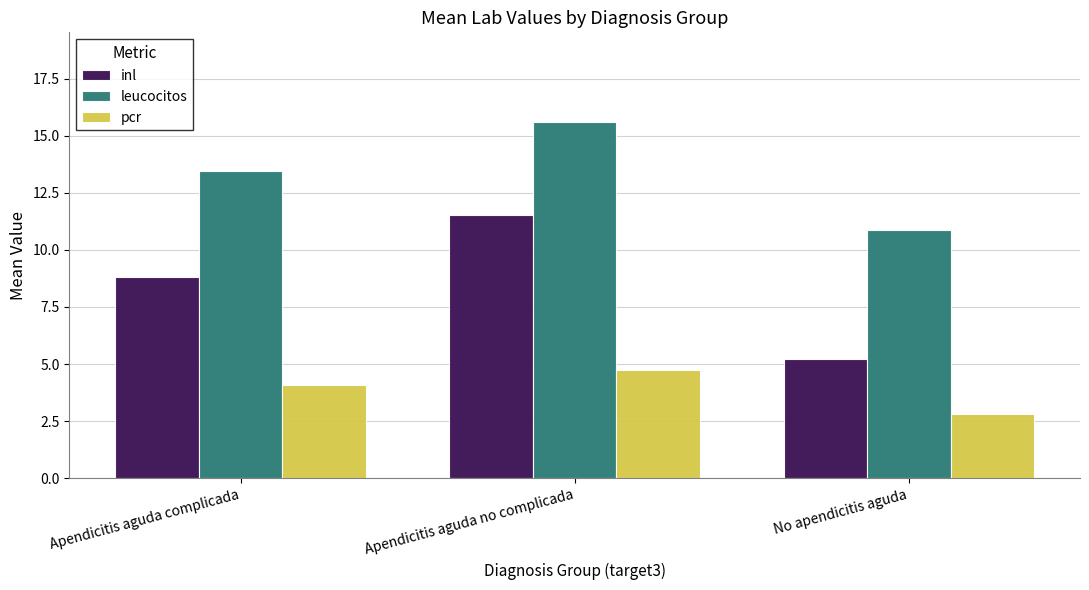

The leucocitos series shows 3.8 at No apendicitis aguda. True or false?

False